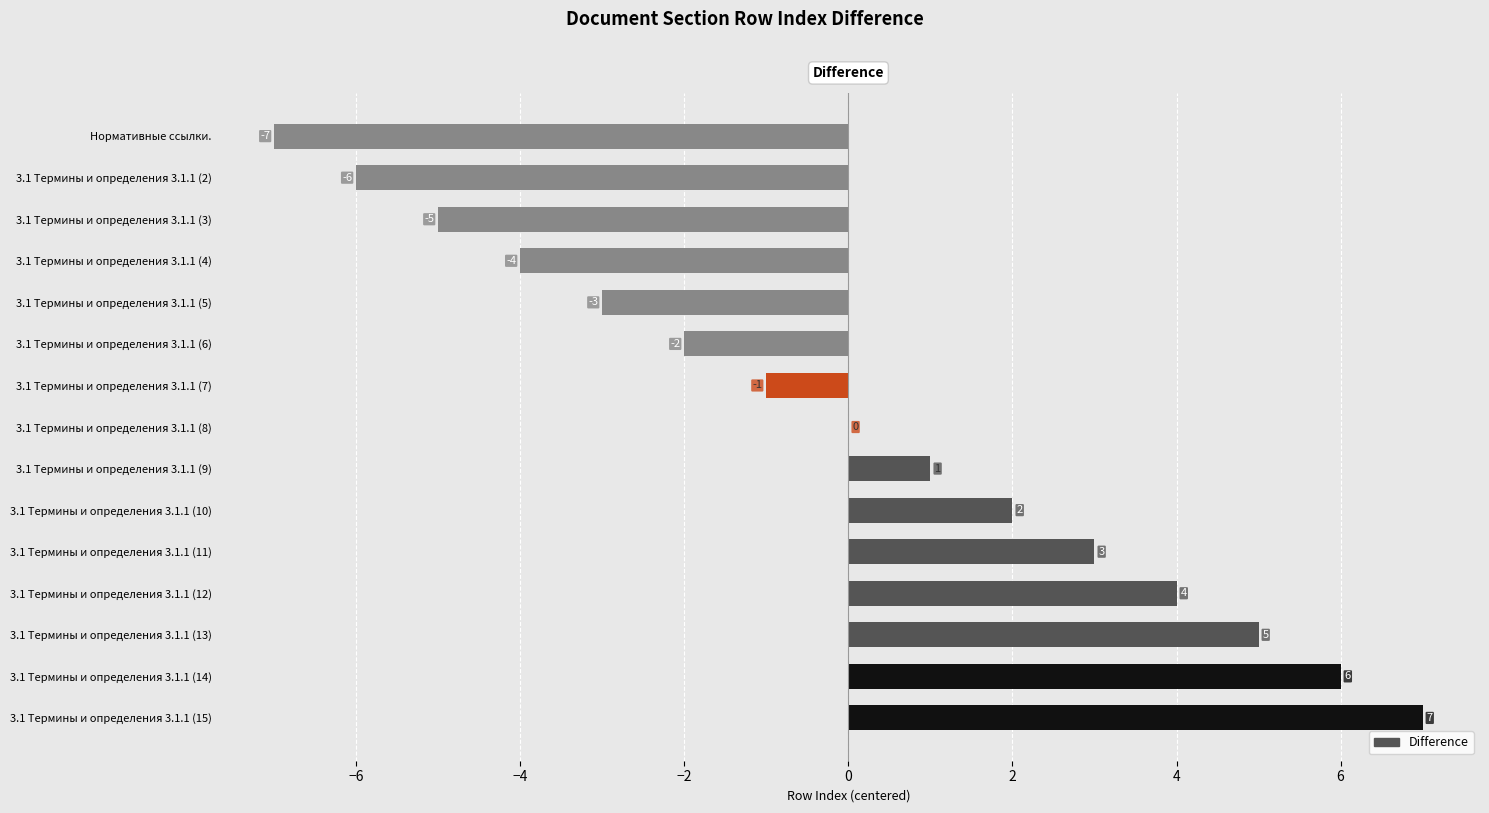

What is the change in value from 3.1 Термины и определения 3.1.1 (4) to 3.1 Термины и определения 3.1.1 (10)?

+6